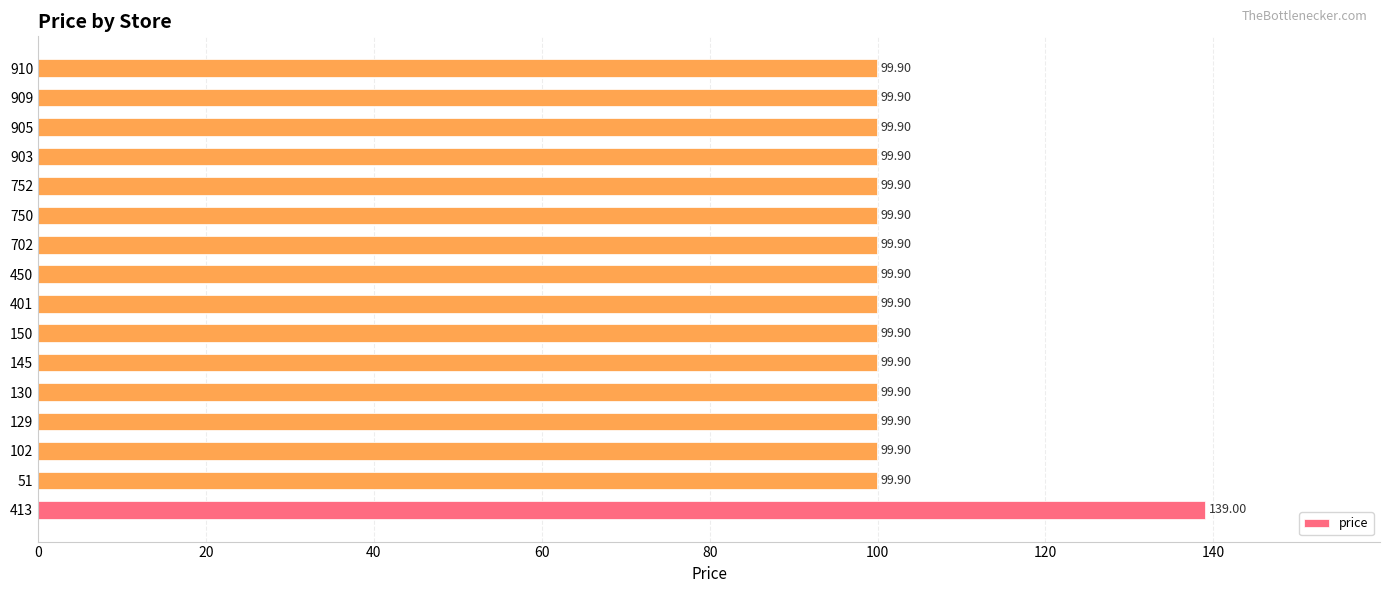

Approximately how many times larger is the value at 450 compared to 102?

1.0